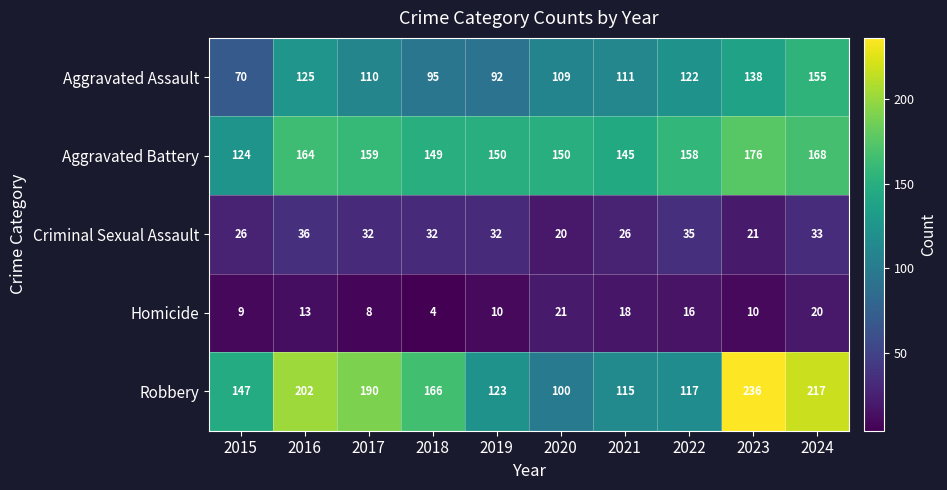

What is the sum of all Aggravated Assault values?

1127